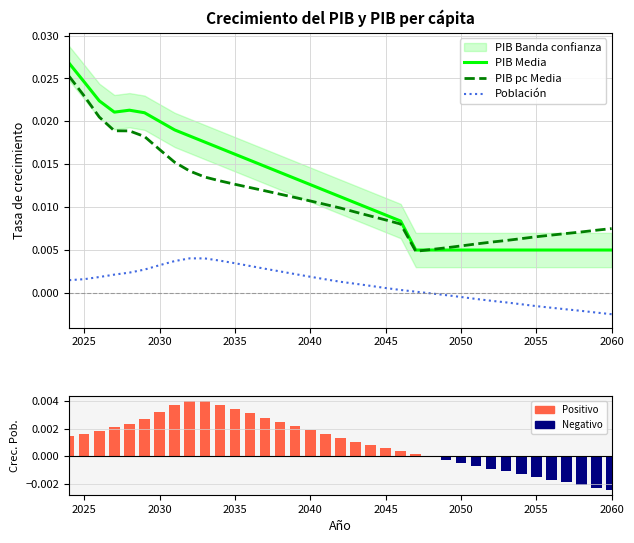

The PIB Media series shows 0.0 at 2040. True or false?

True